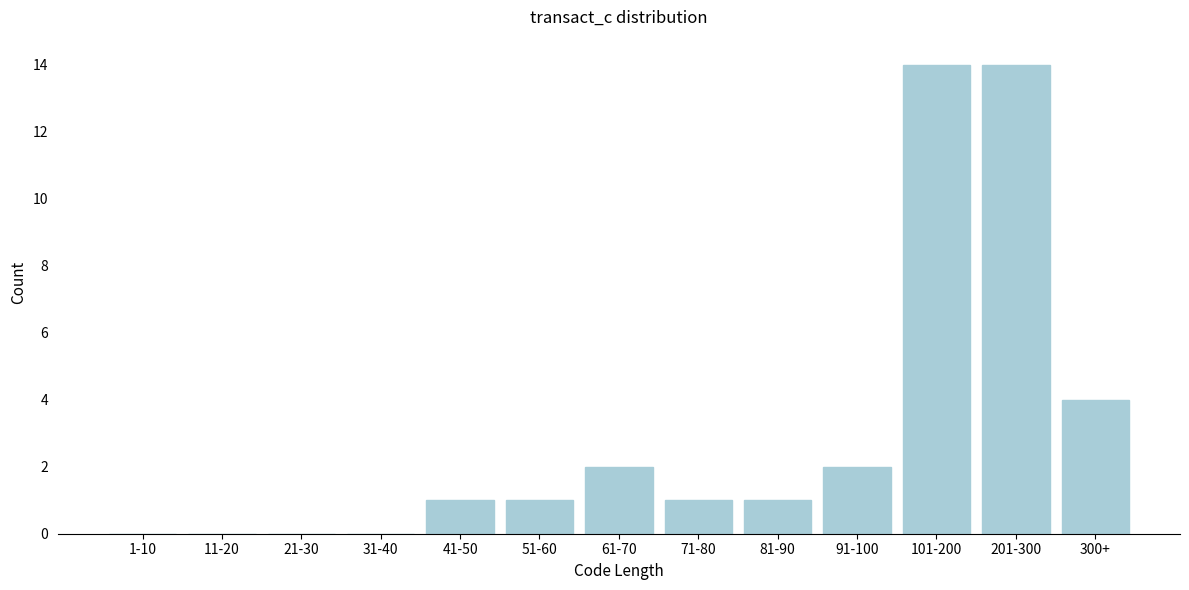

Reading right to left, extract all data points from this chart.

300+=4	201-300=14	101-200=14	91-100=2	81-90=1	71-80=1	61-70=2	51-60=1	41-50=1	31-40=0	21-30=0	11-20=0	1-10=0